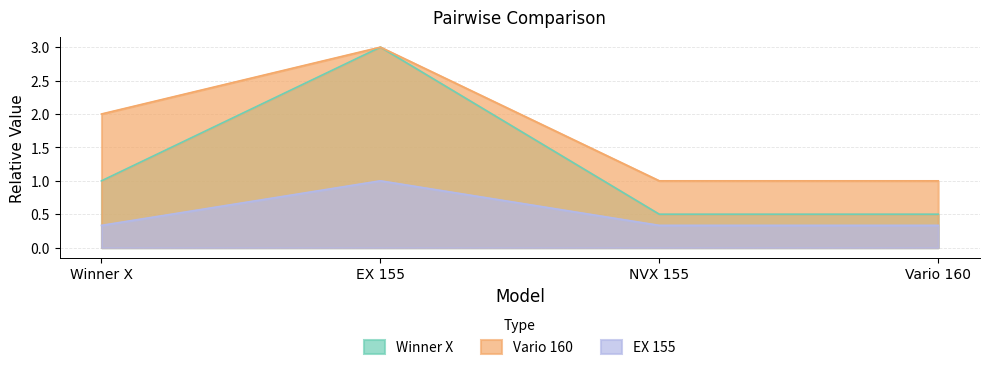

True or false: Winner X and Vario 160 intersect in this chart.

False